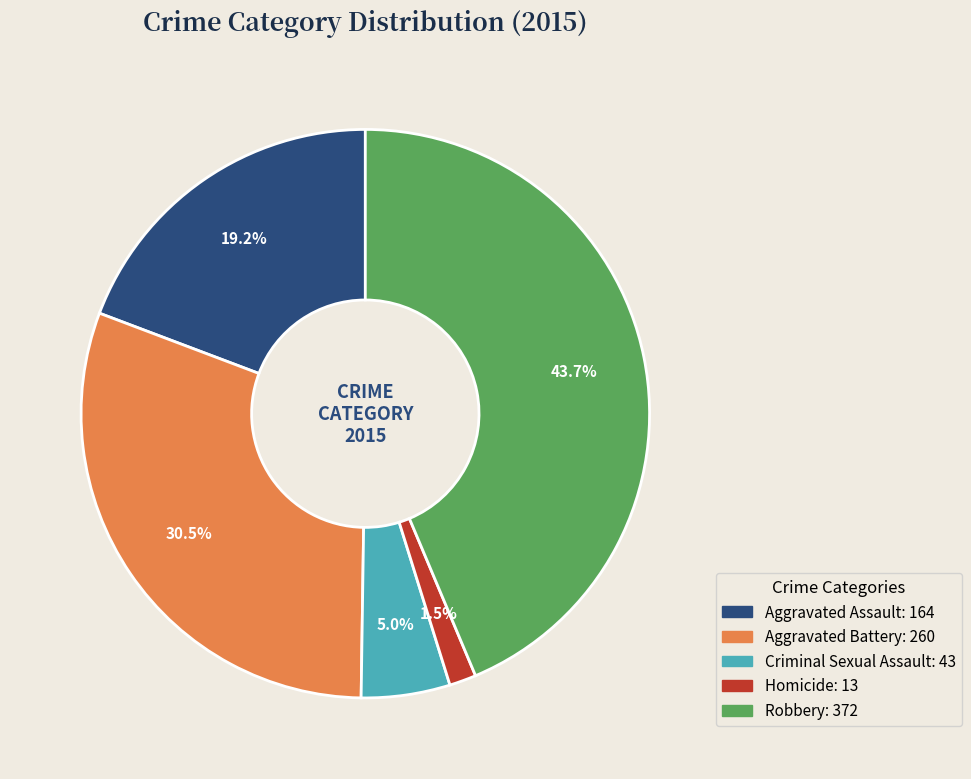

Does Criminal Sexual Assault account for over 50% of the chart?

No